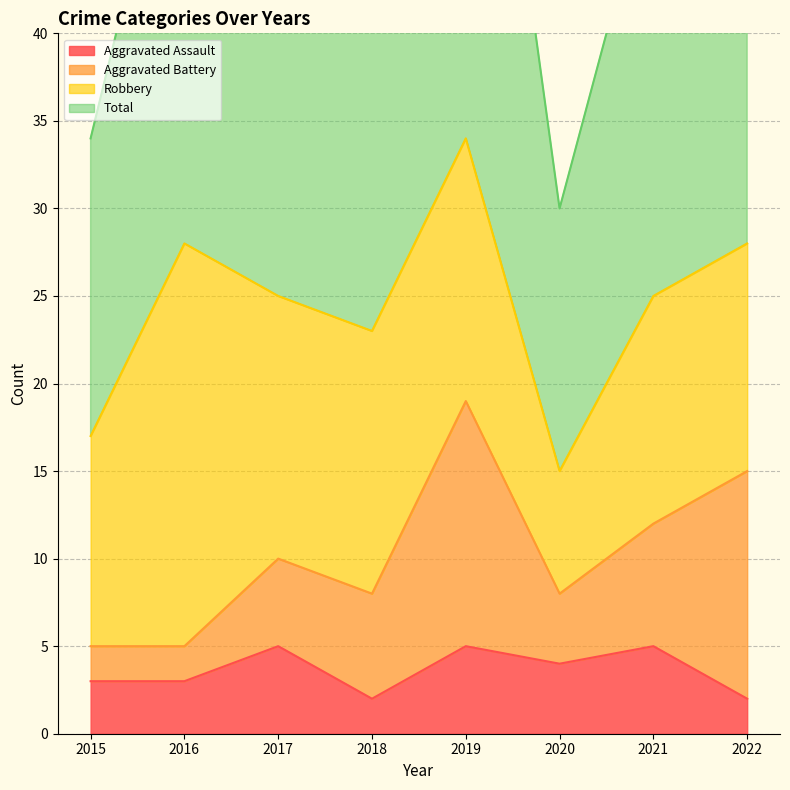

True or false: Aggravated Assault has a value of 7 at 2017.

False